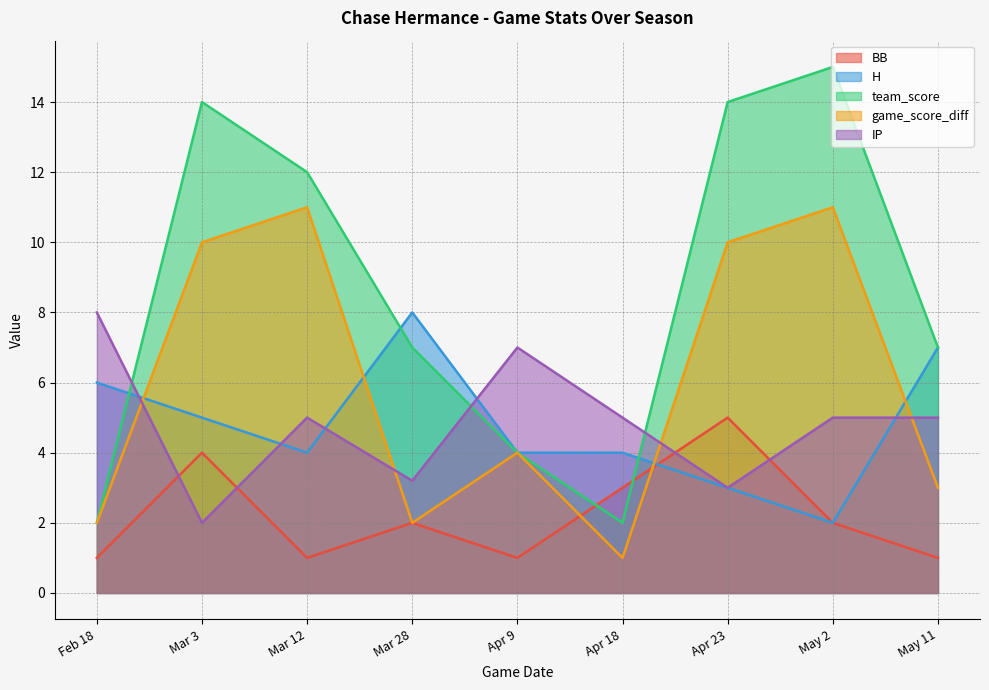

What is the maximum value for game_score_diff?

11.0